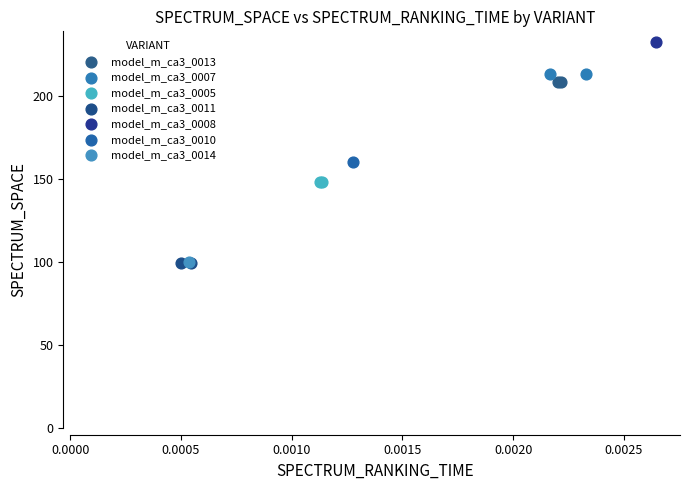

What are all the series names shown in the legend?

model_m_ca3_0013, model_m_ca3_0007, model_m_ca3_0005, model_m_ca3_0011, model_m_ca3_0008, model_m_ca3_0010, model_m_ca3_0014